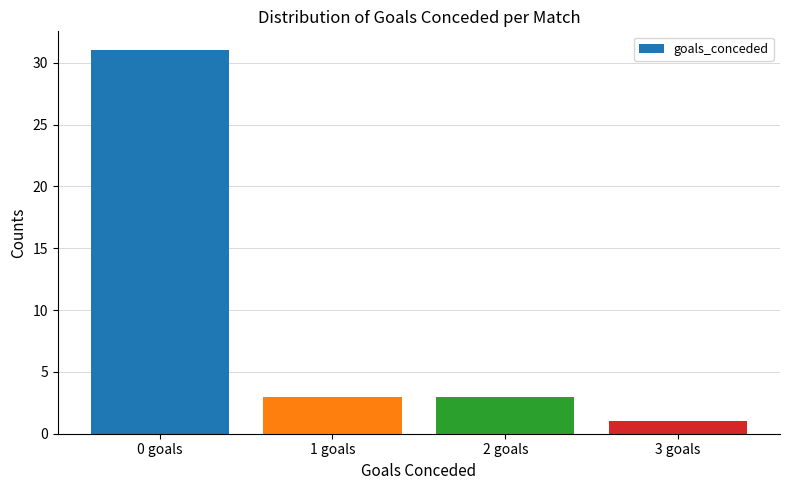

Count the number of data series in this chart.

1